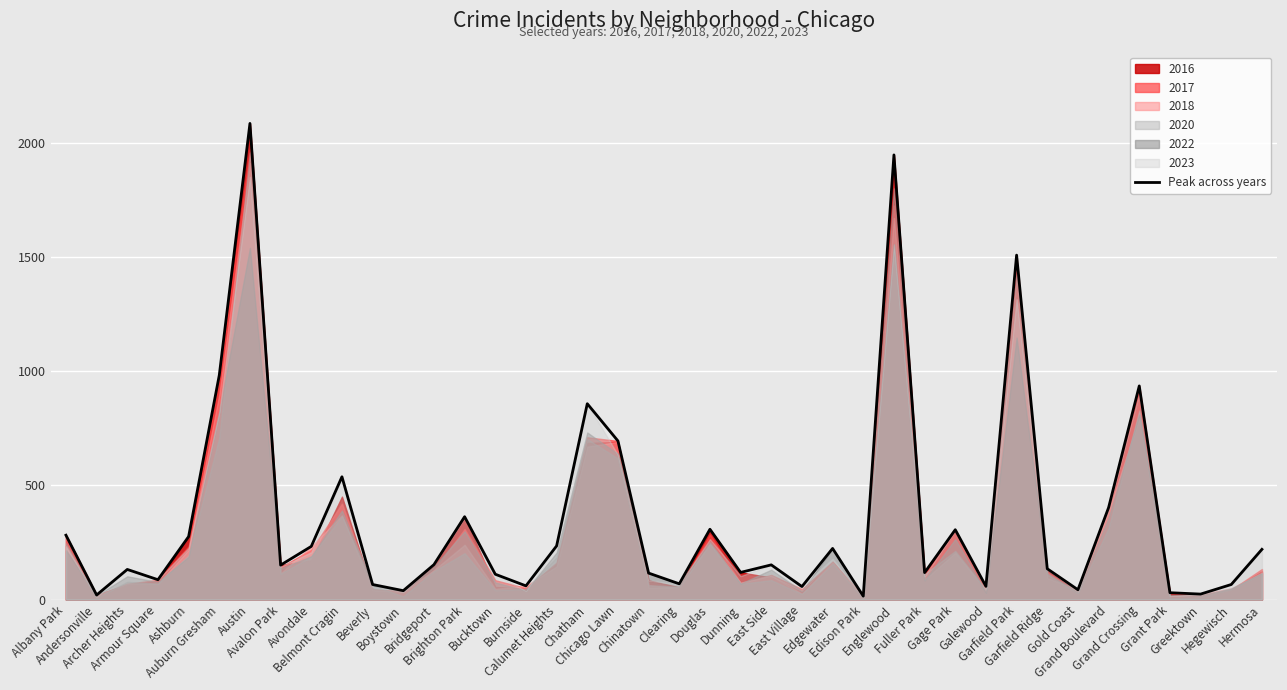

How many lines are shown in the chart?

1